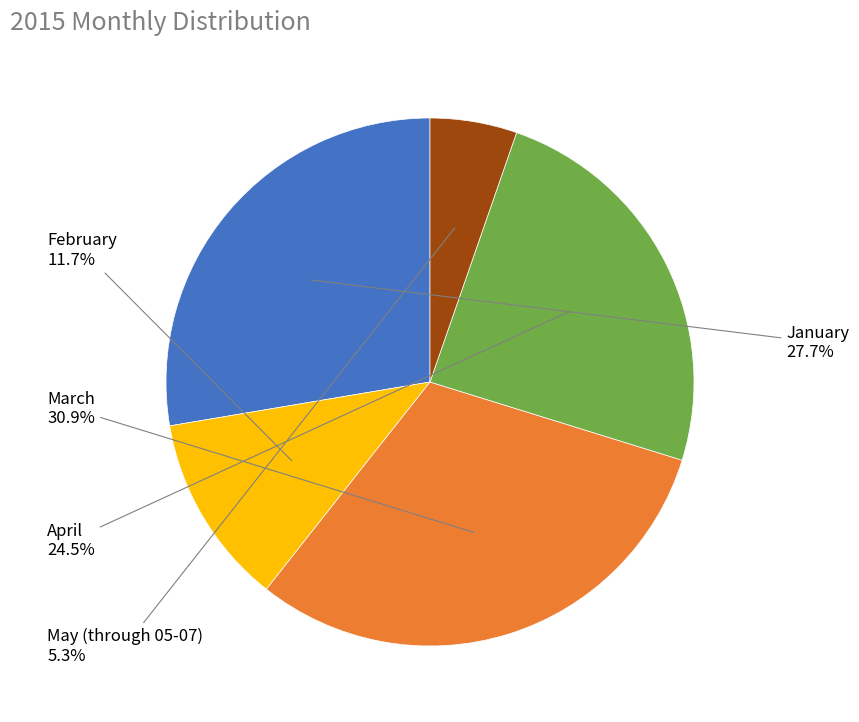

Count the number of slices in the pie.

5